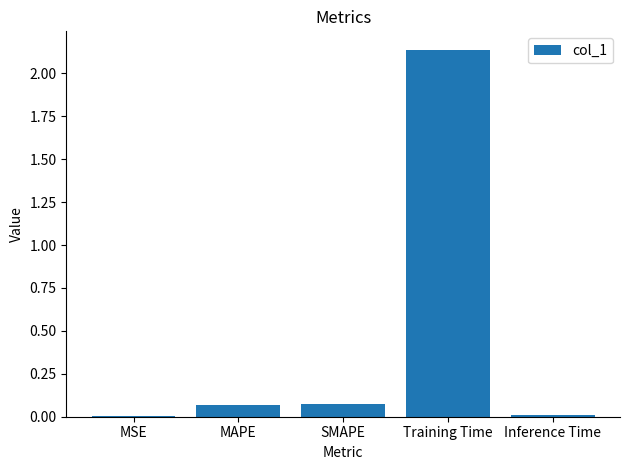

What is the sum of all values?

2.3